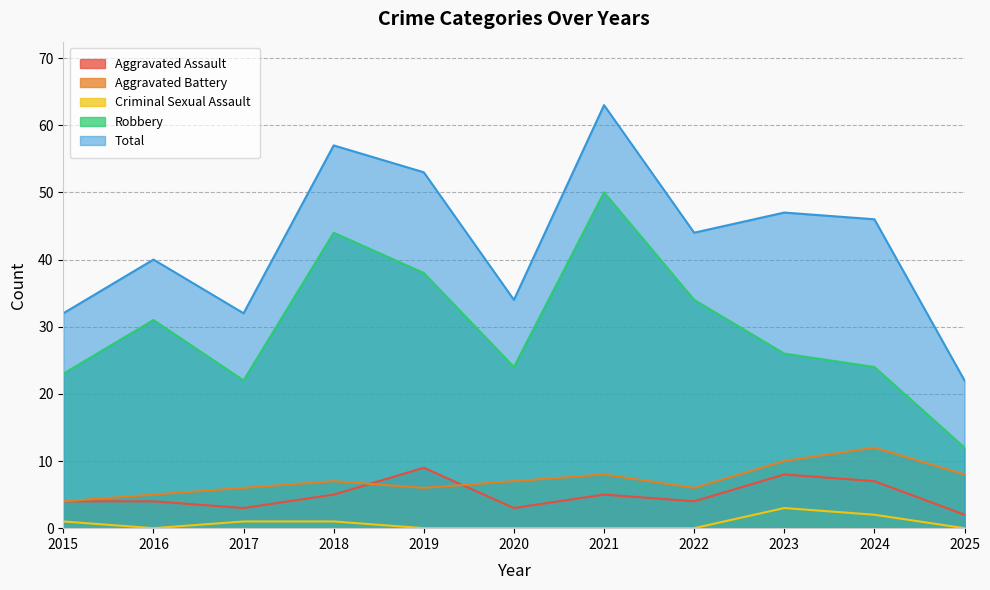

At which category does Robbery reach its first local peak?

2016